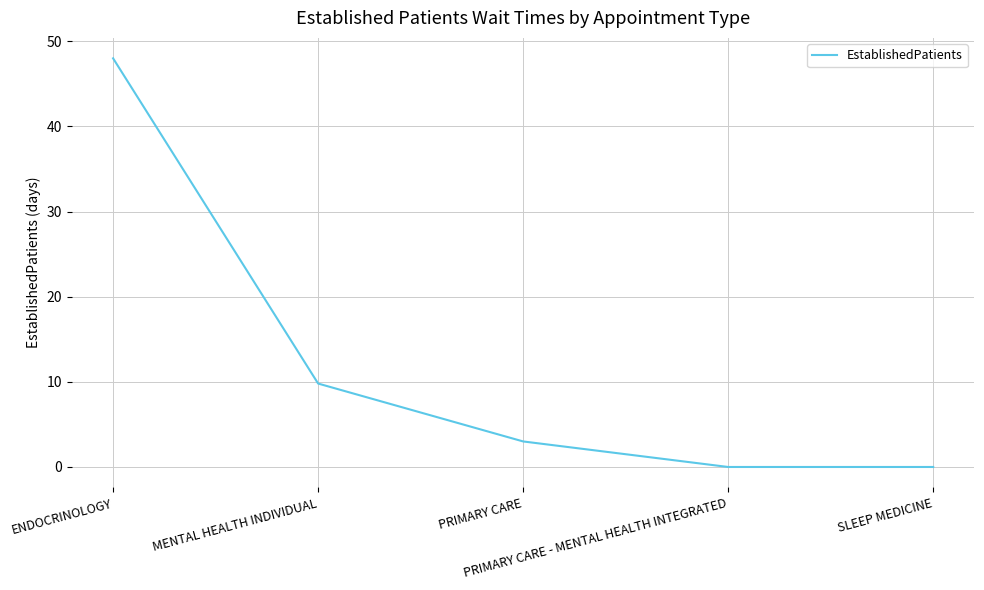

Does the chart display data point markers on the line(s)?

No